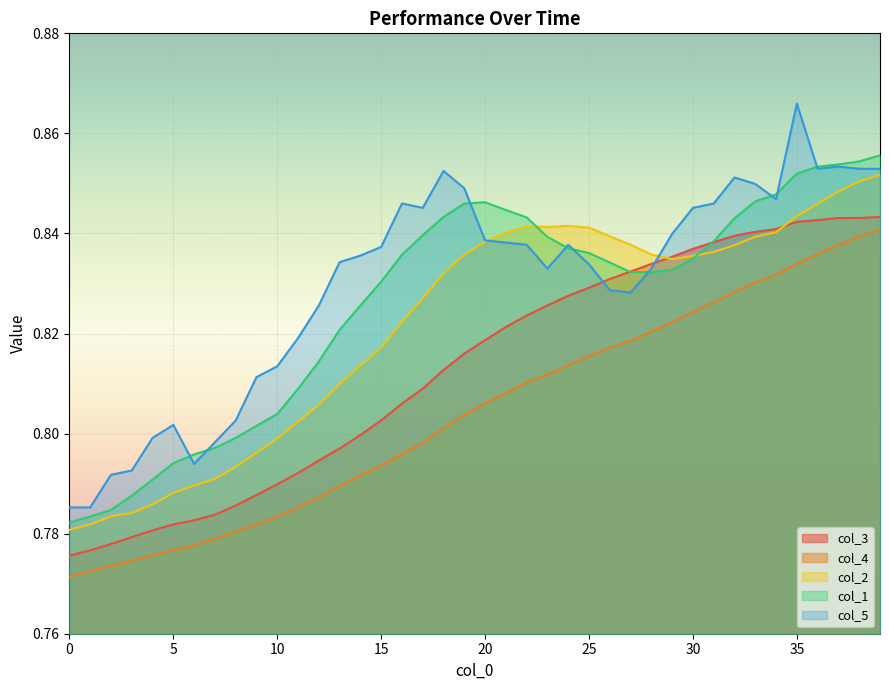

What is the average value of the col_3 series?

0.8